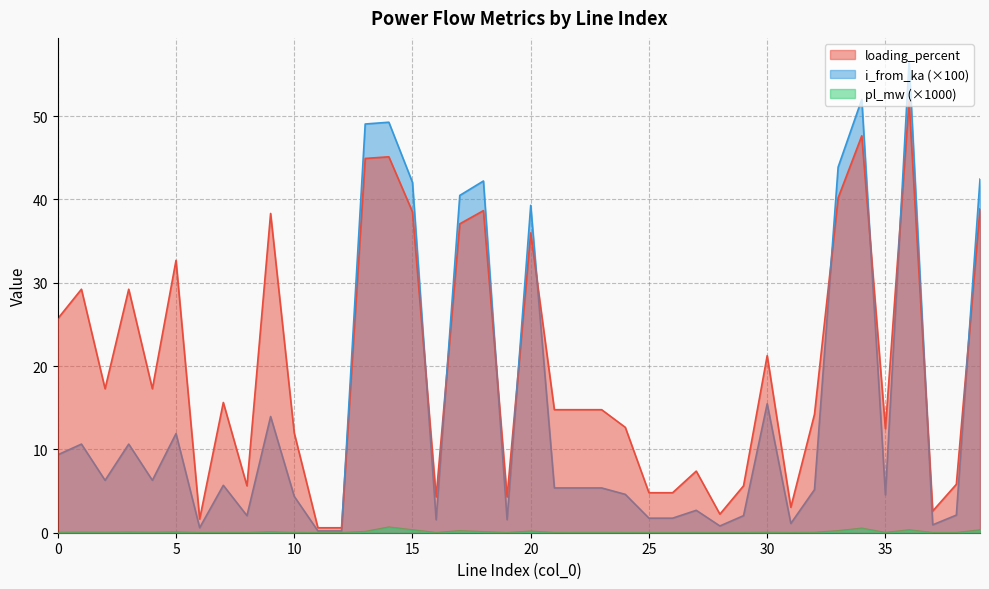

Read the i_from_ka value at 21.

5.4